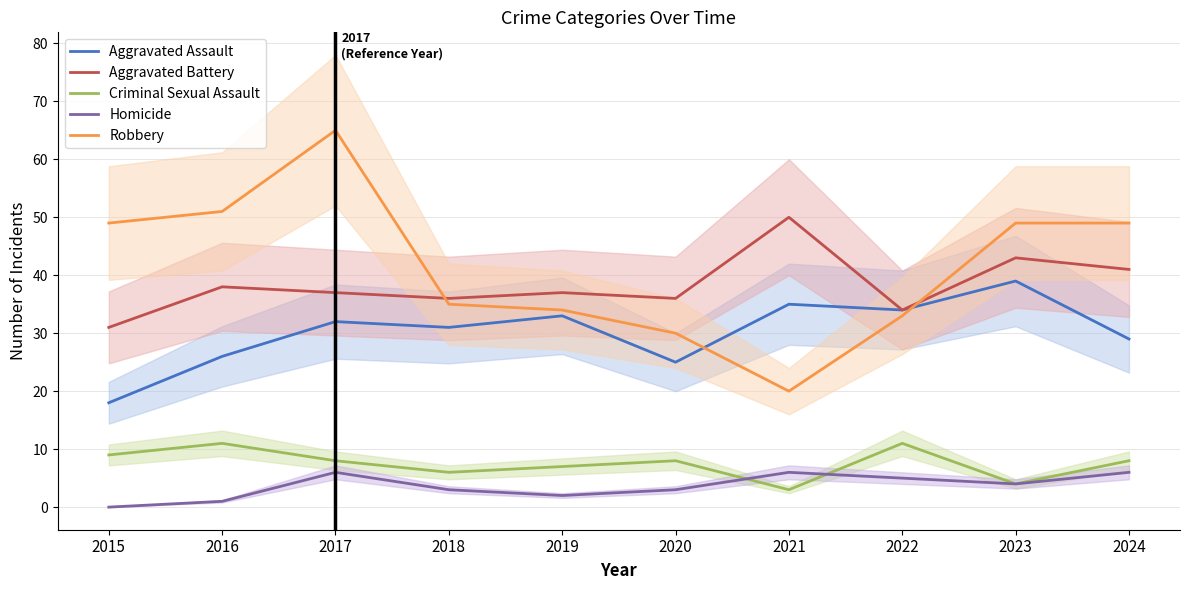

True or false: Aggravated Battery and Aggravated Assault cross at least once.

False